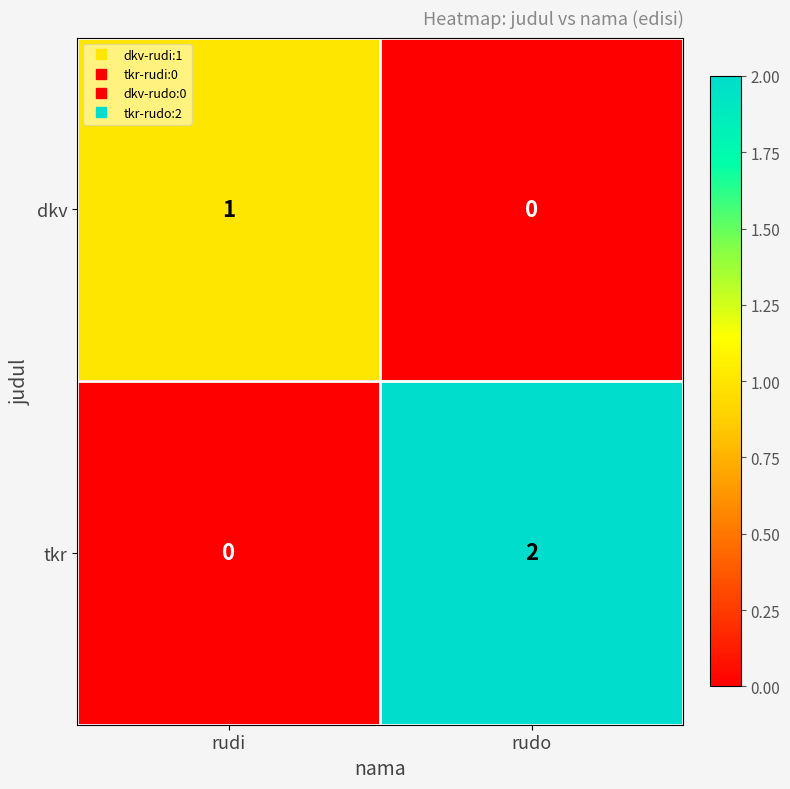

Count the number of categories in the chart.

2